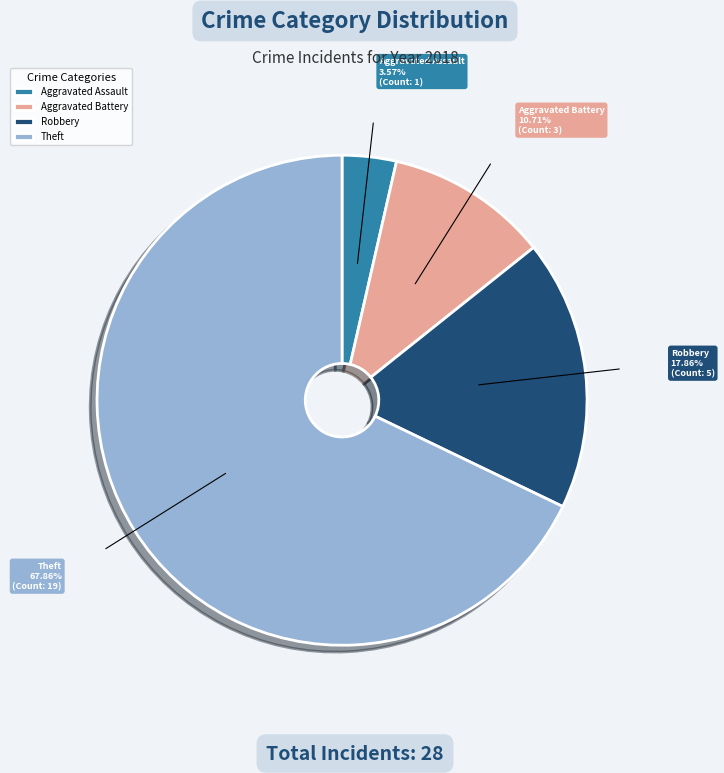

Does Aggravated Assault account for over 50% of the chart?

No